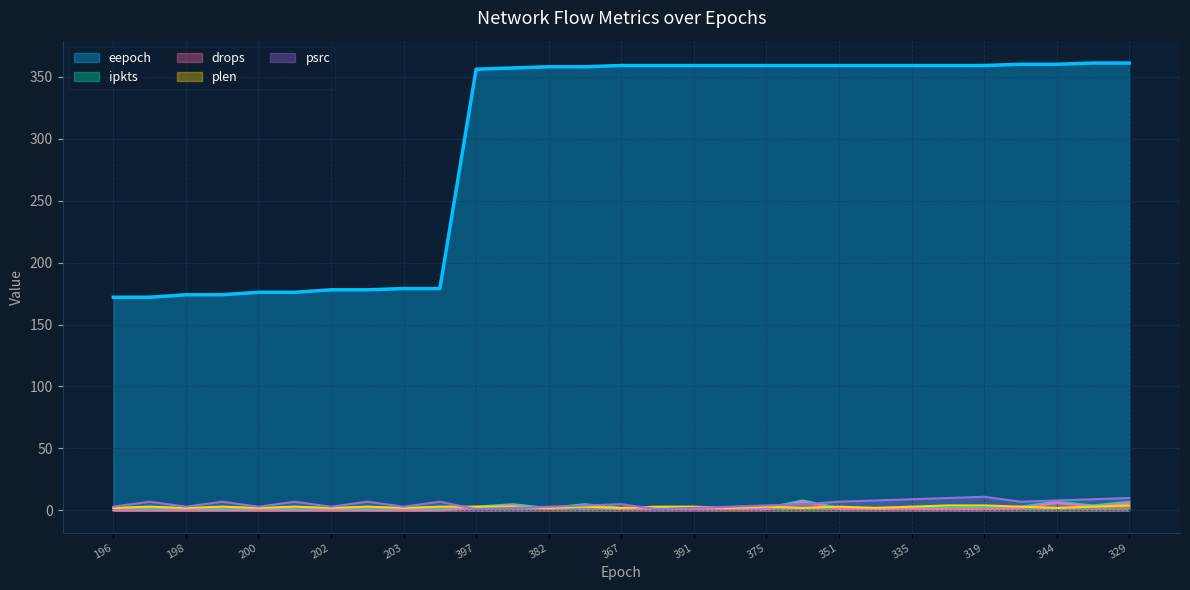

What is the sum of all drops values?

45